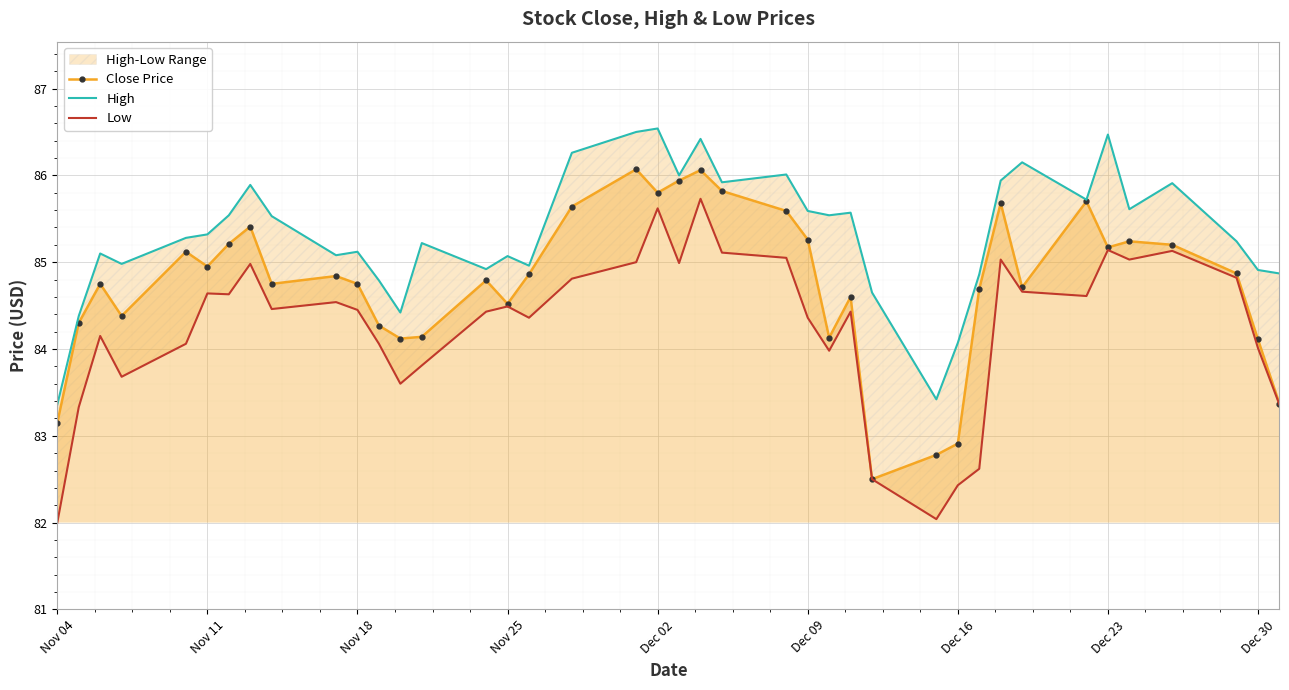

What is the difference between the maximum and minimum values in the High series?

3.2